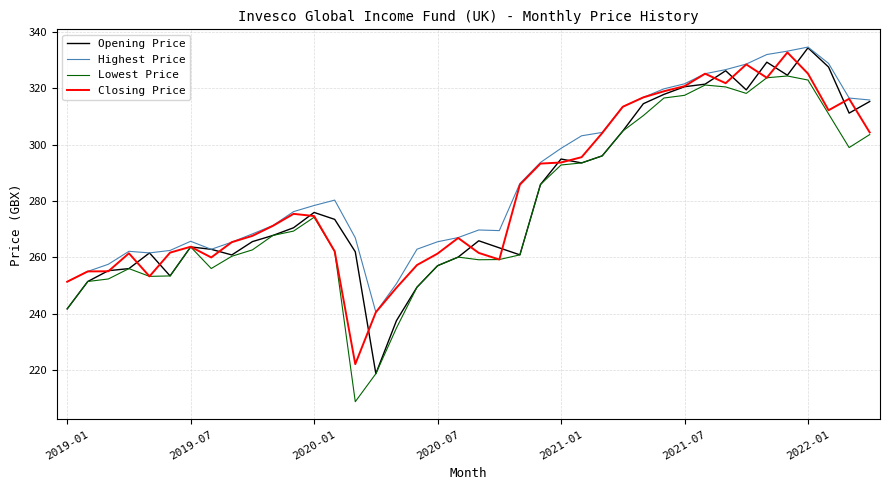

What is the minimum value for Closing Price?

222.1